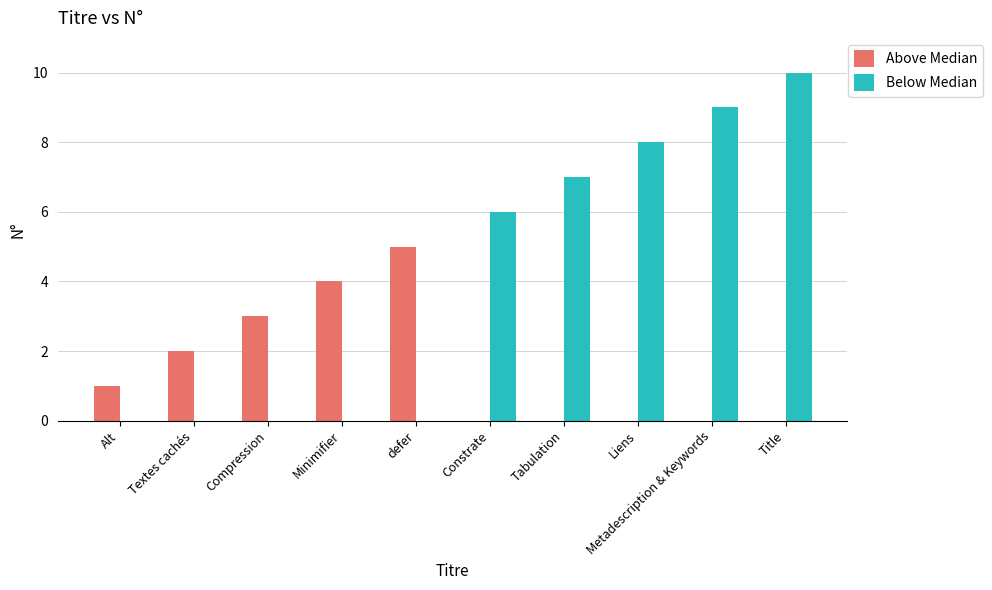

Between Minimifier and Tabulation, which series saw the biggest shift?

Below Median